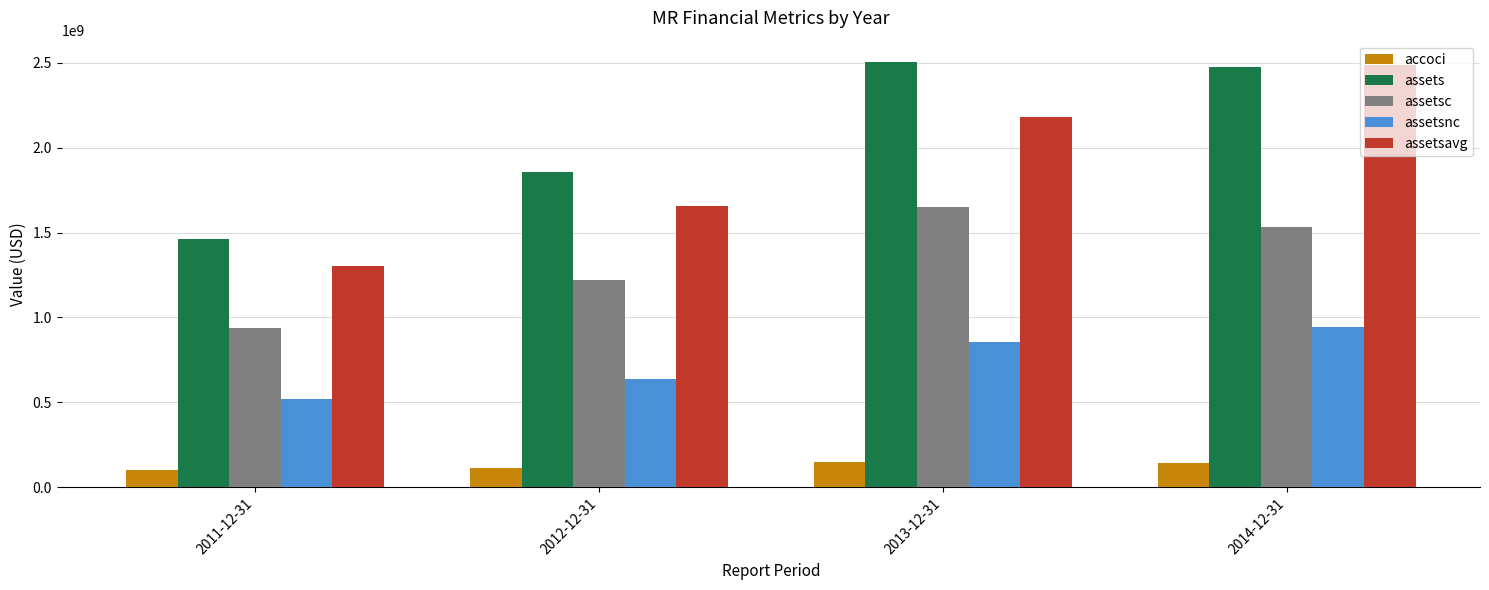

At which category is the sum across all series the highest?

2014-12-31